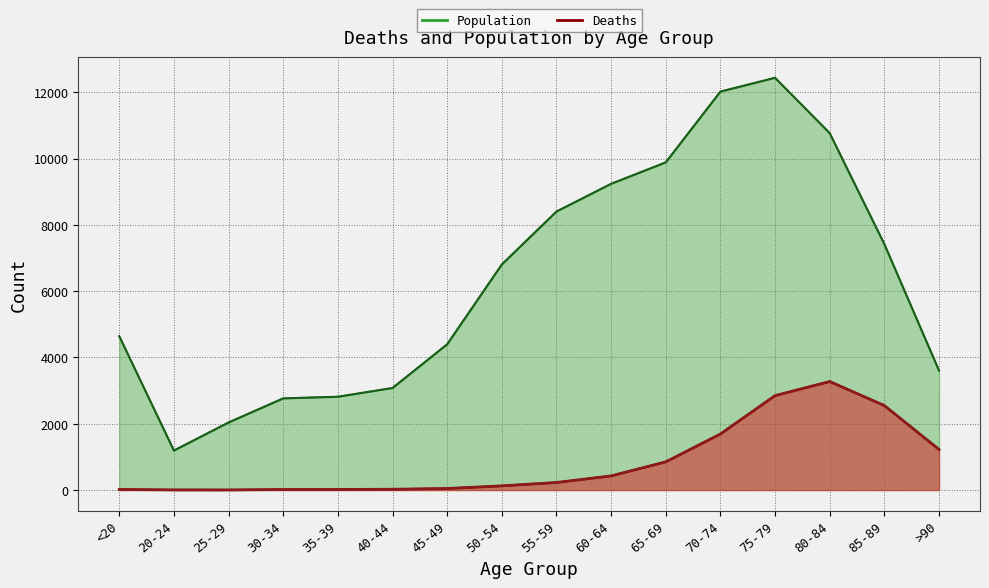

True or false: Deaths (line) and Population (line) intersect in this chart.

False